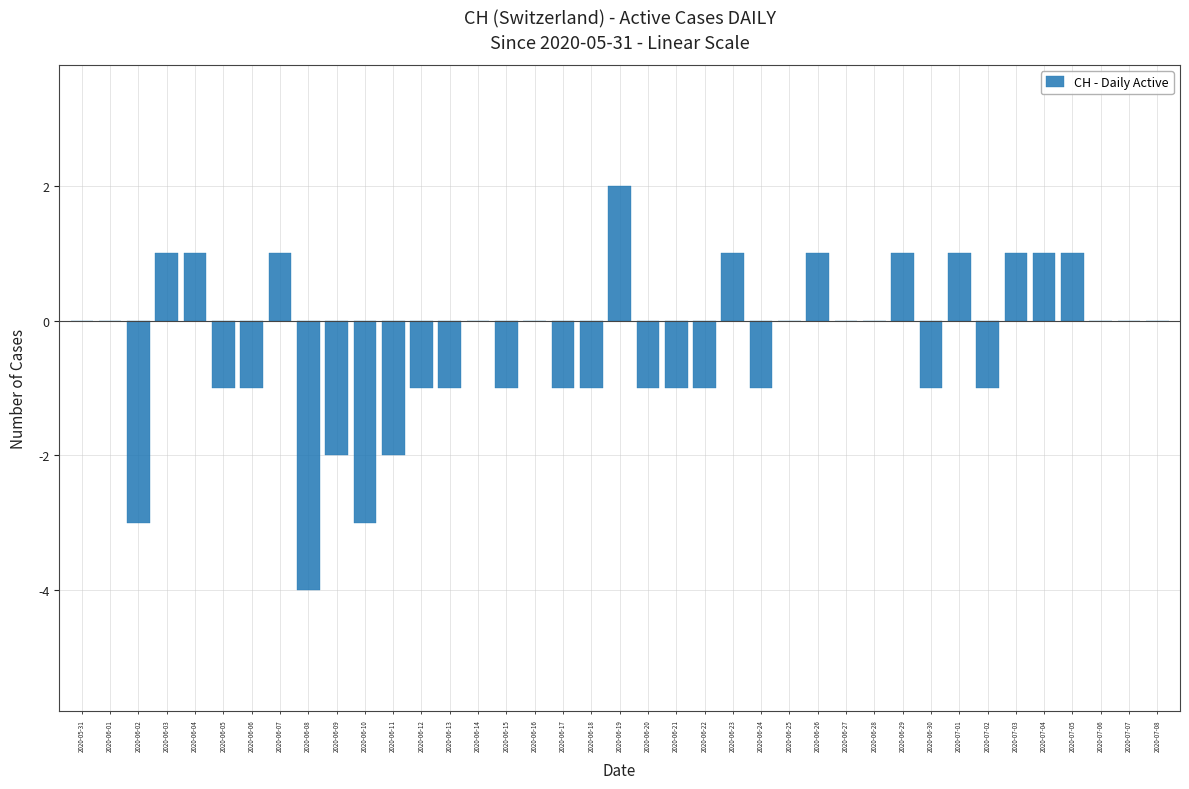

Is it true that the value at 2020-06-02 is -5?

False